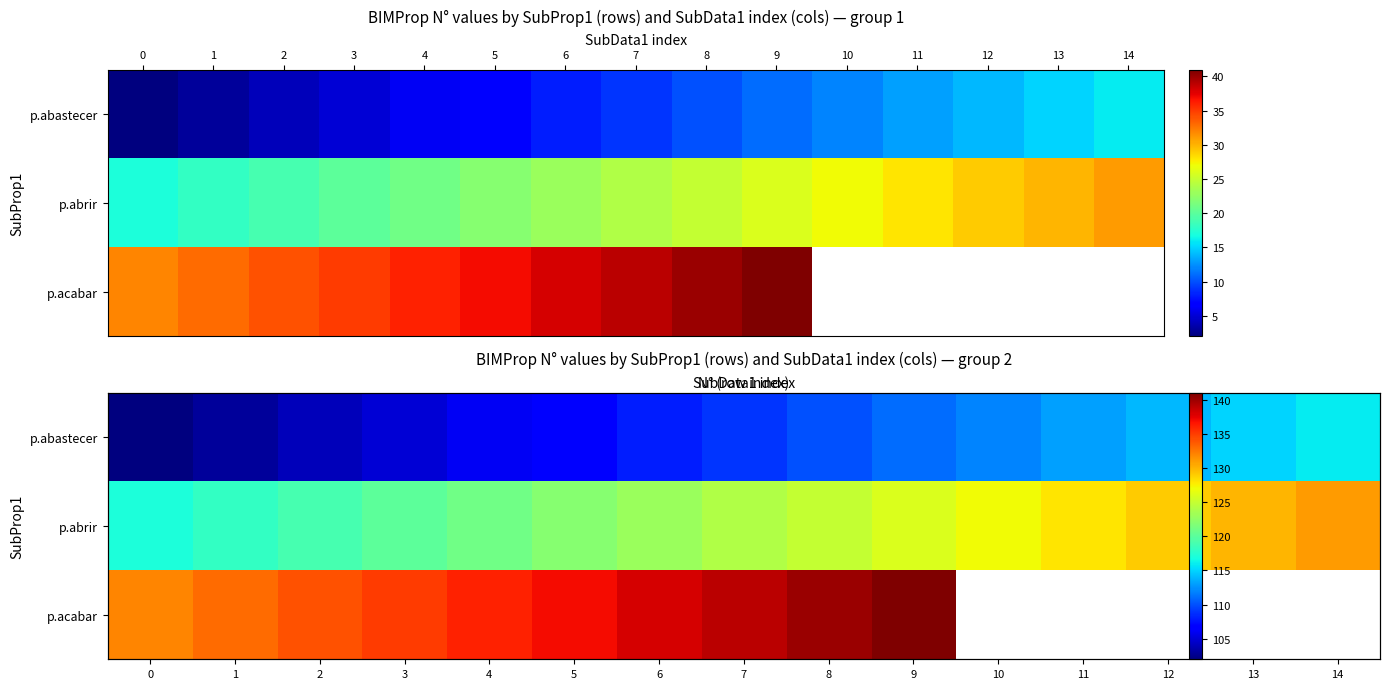

What is the sum of the p.abastecer values at 6 and 1?

211.0